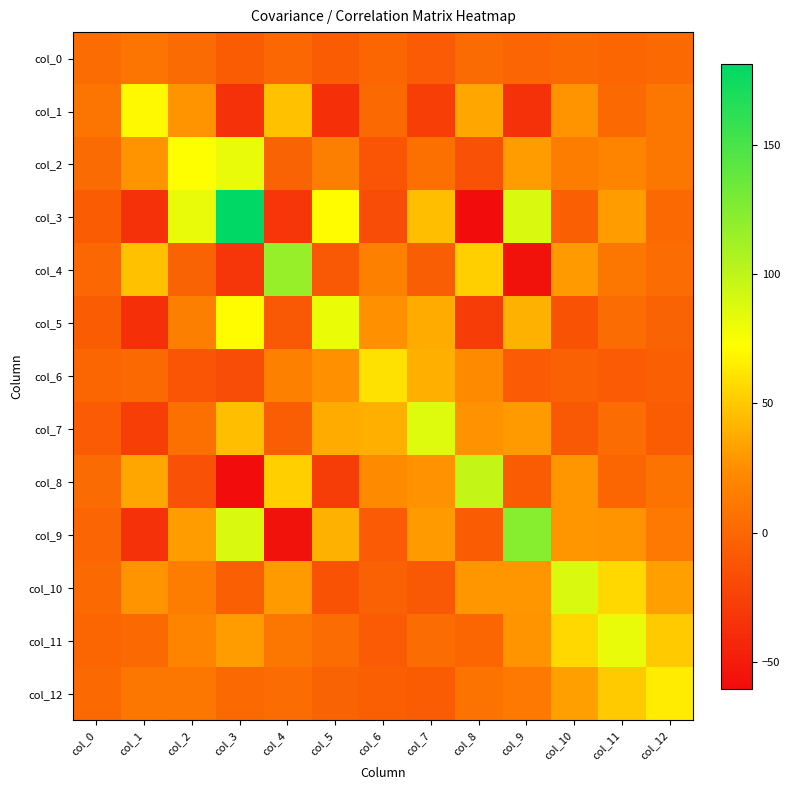

Which label corresponds to the largest value in the chart?

col_3